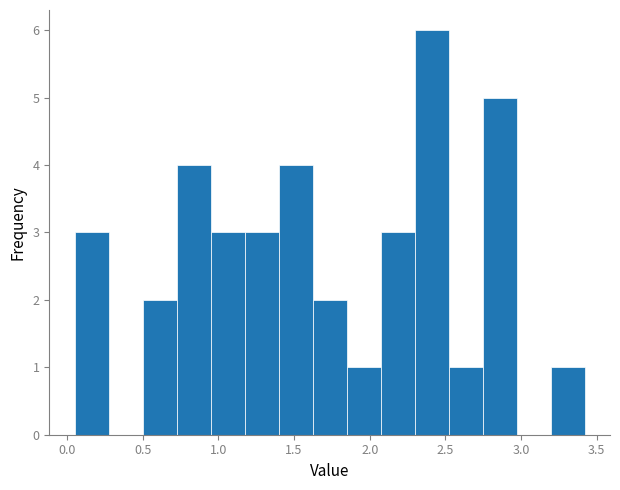

Which range on the x-axis has the tallest bar?

2.30 to 2.50